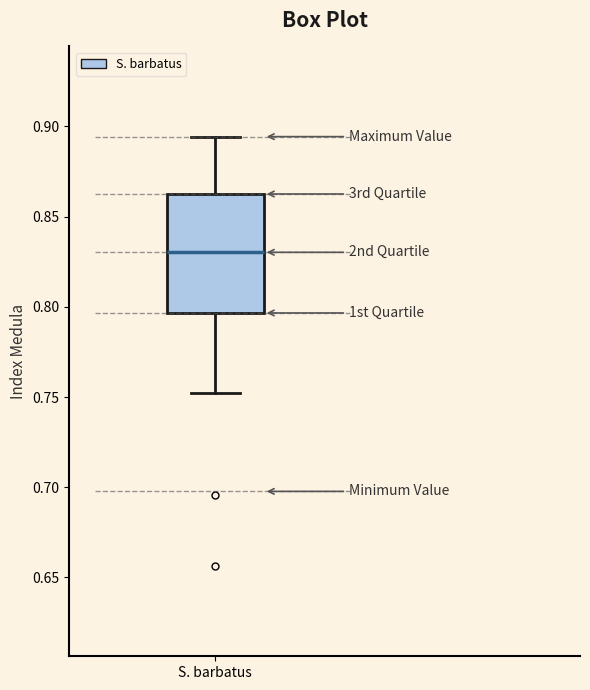

Transcribe this box plot: give where the median line is, the range the box spans, and where the two whiskers end, as read against the y-axis. The values are not printed on the chart, so give them approximately, as read against the axis.

median 0.830, box 0.795 to 0.865, whiskers 0.750 to 0.895